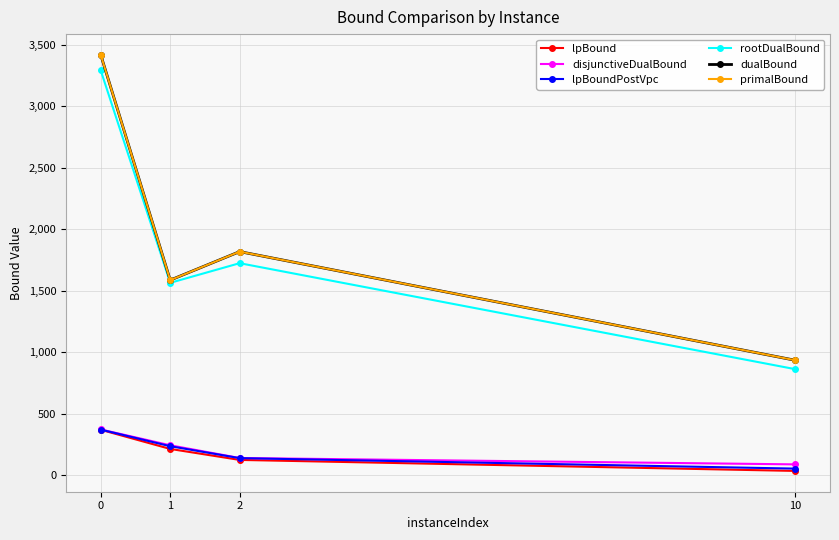

Read the primalBound value at 1.

1585.0